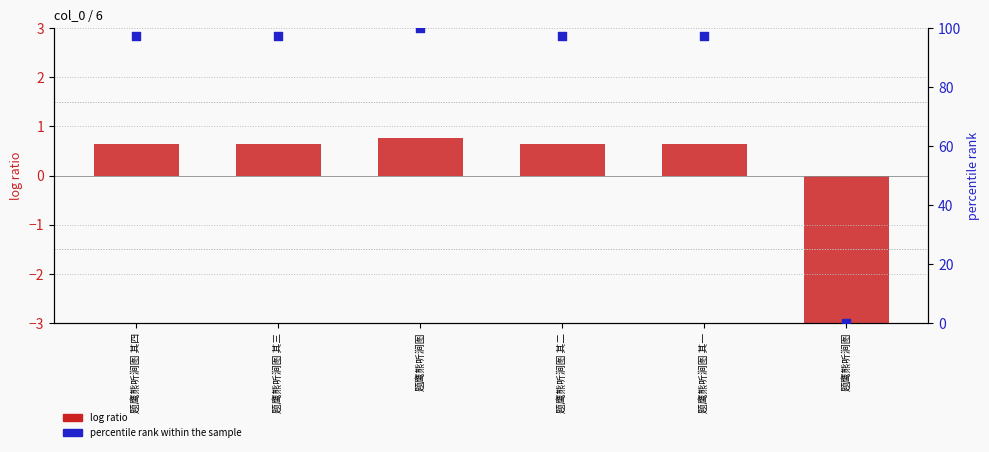

Which series has the largest total across all categories?

percentile rank within the sample